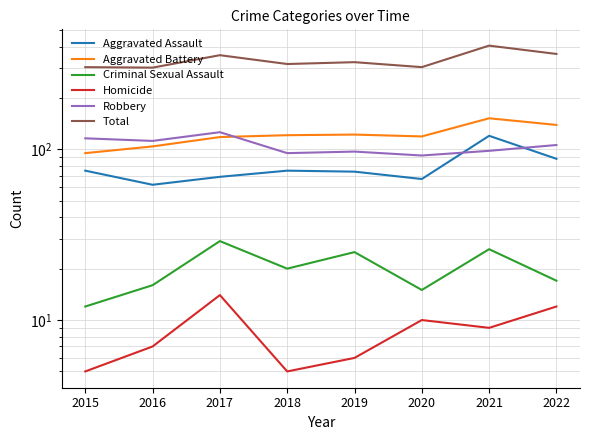

Where is the first local minimum for Total?

2016